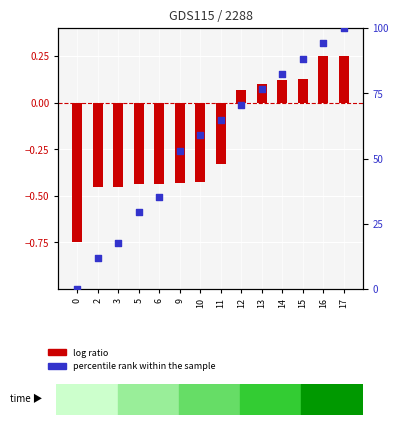

Which series has the widest spread of Y values?

percentile rank within the sample